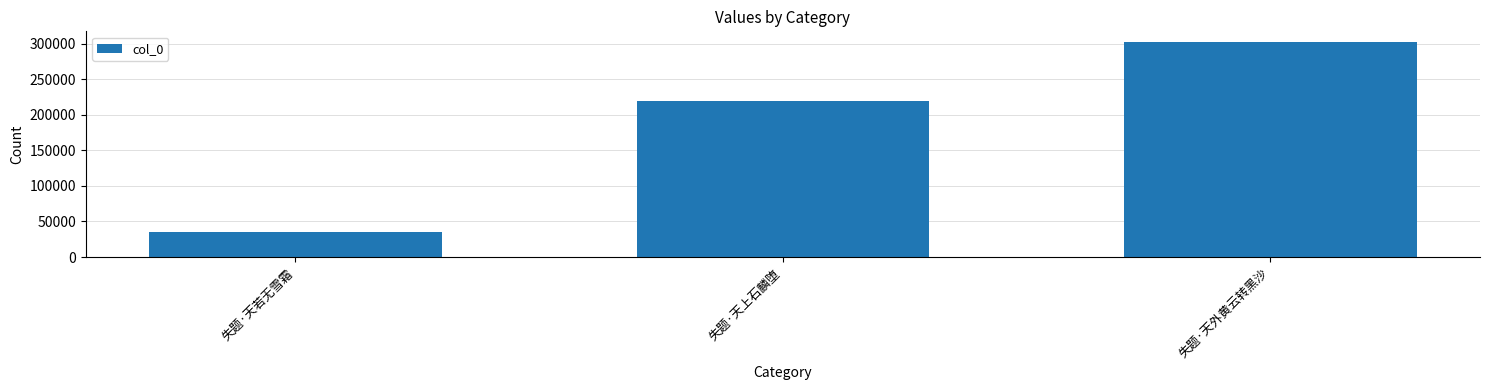

Reading left to right, extract all data points from this chart.

35856	220063	302239